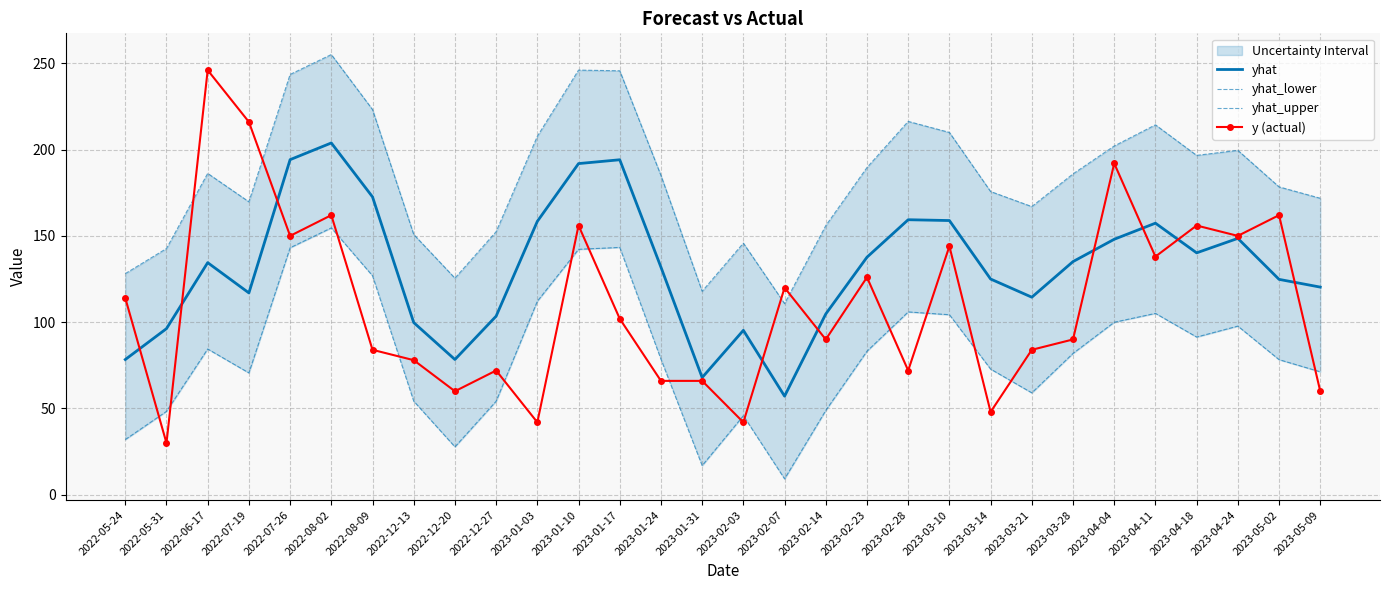

How many data points in y (actual) are above 102?

14